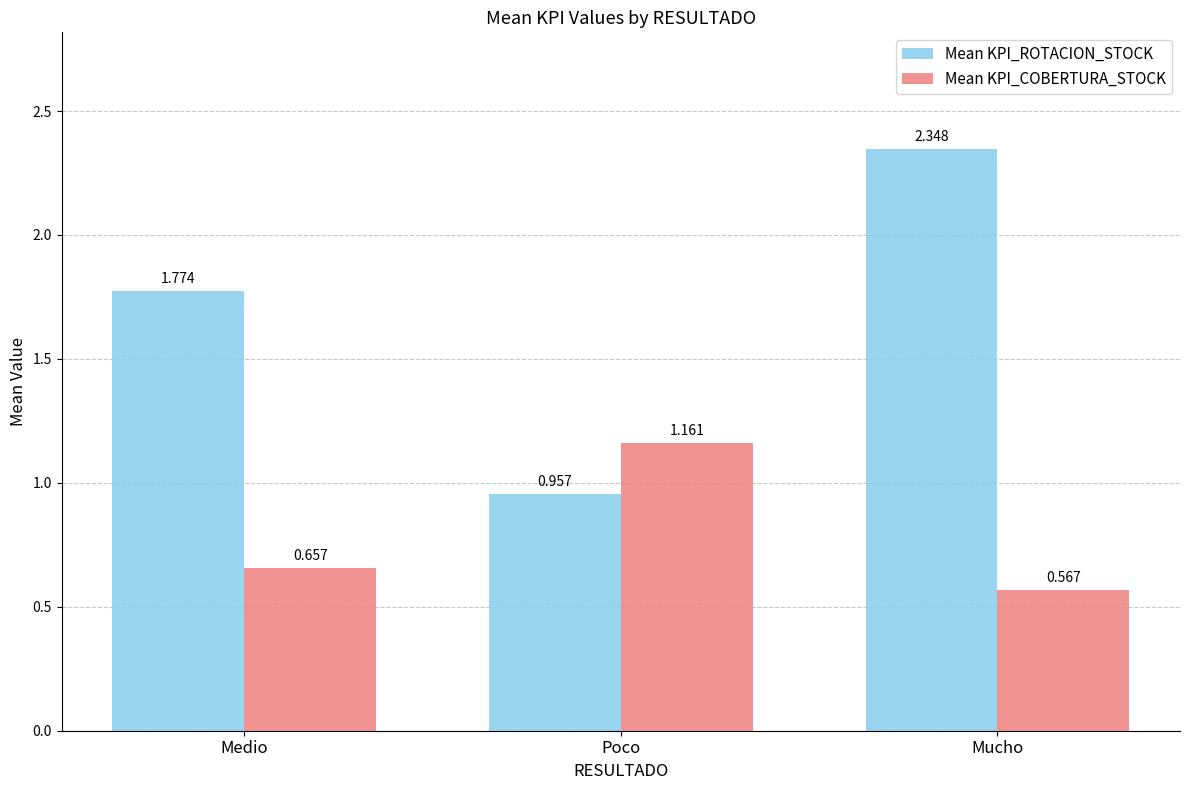

Which category has the highest value across all series?

Mucho